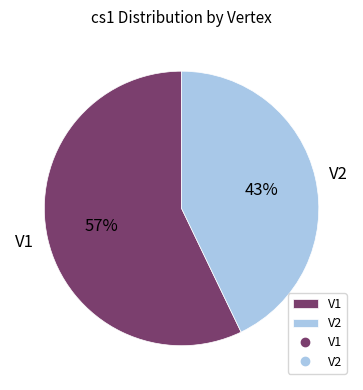

Count the number of slices in the pie.

2